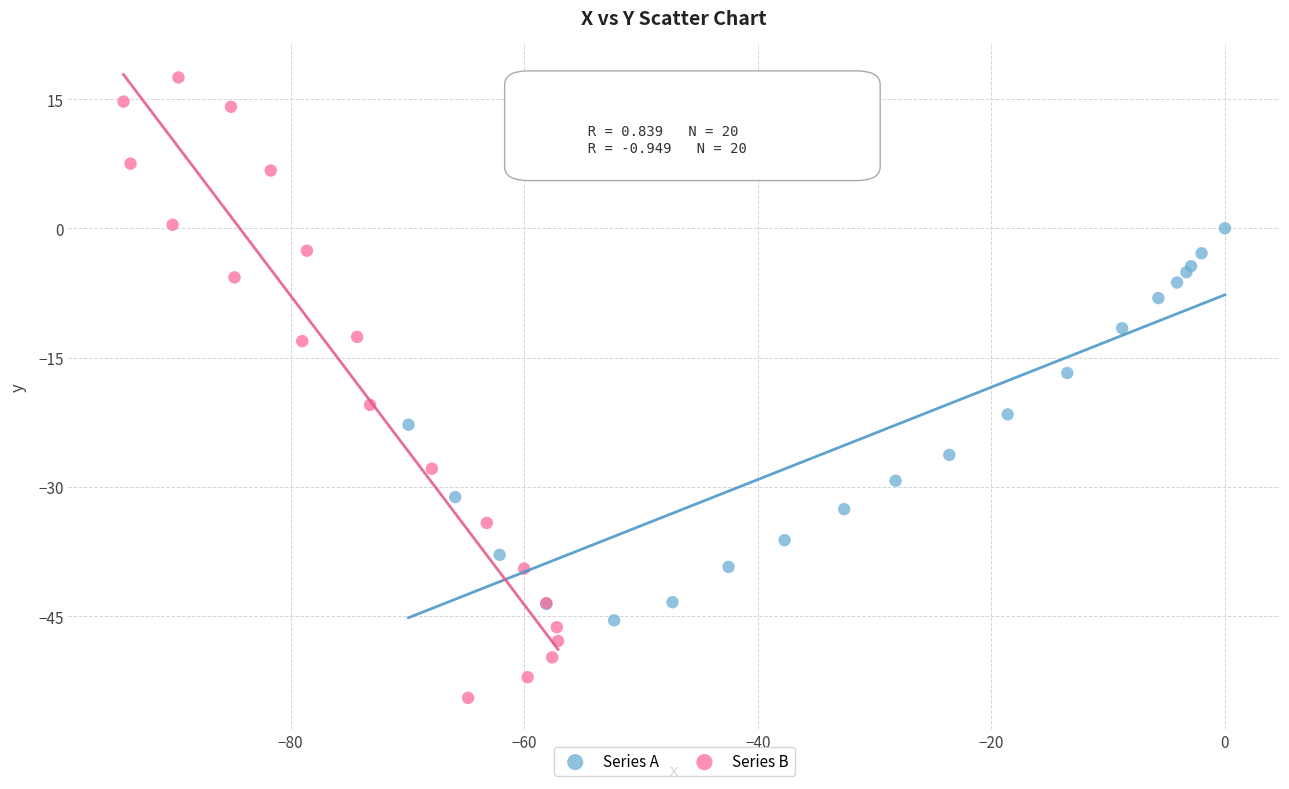

Which series contains the highest Y value?

Series B